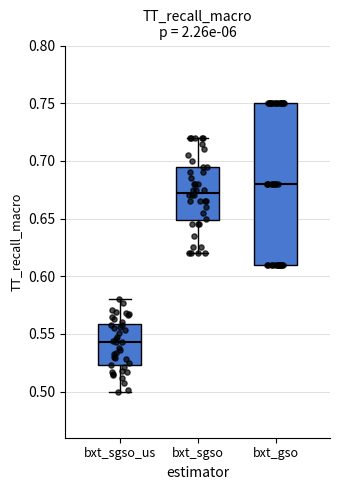

Where is the upper edge of the box for bxt_gso on the y-axis? The values are not printed on the chart, so give them approximately, as read against the axis.

0.750